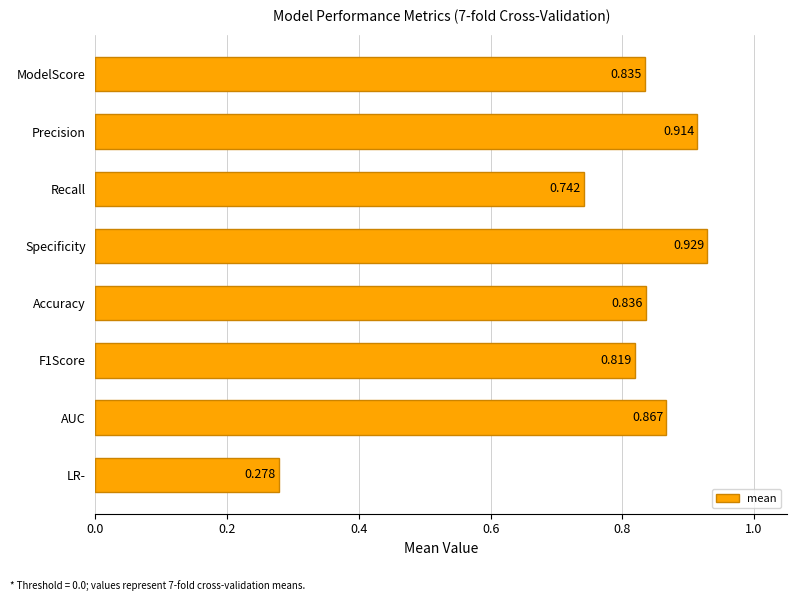

How many values are between 0 and 1?

8